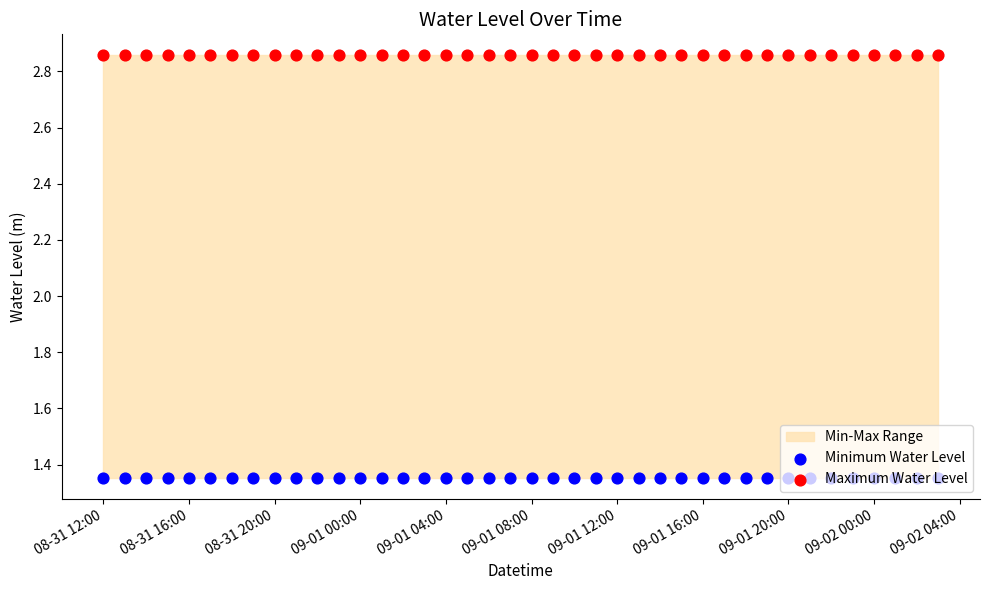

At which category is the sum across all series the highest?

08-31 12:00